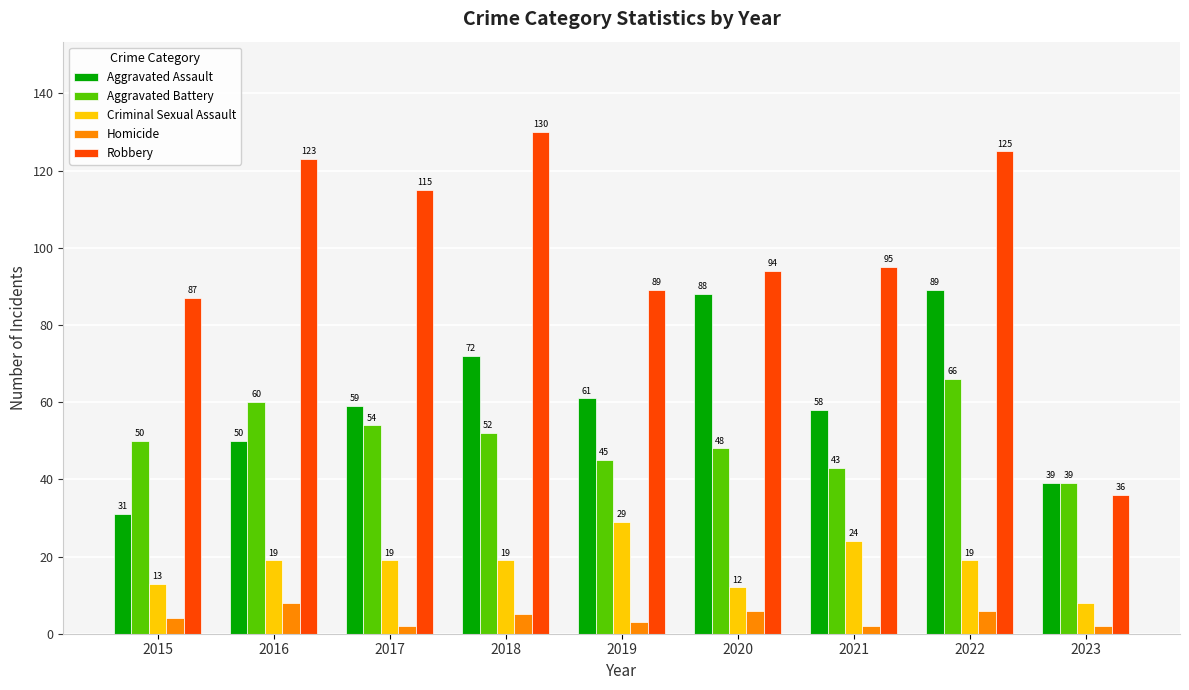

What is the average value of the Aggravated Battery series?

51